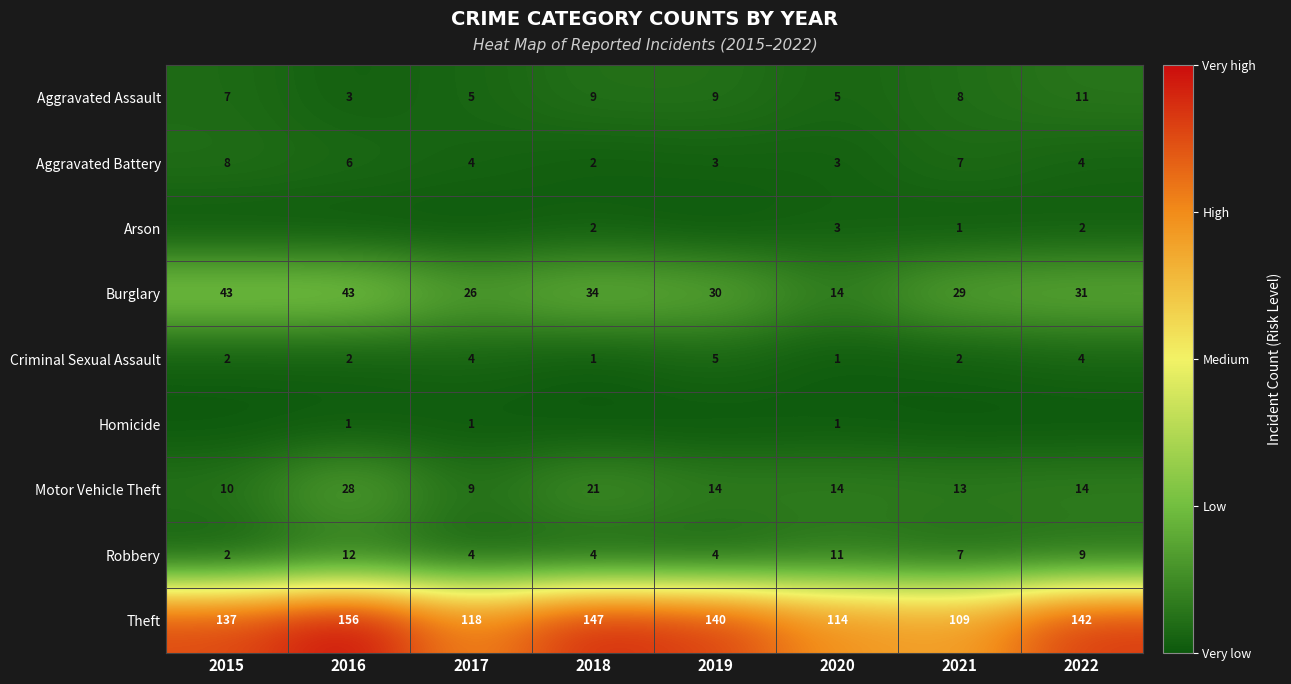

How many series are shown in this chart?

9